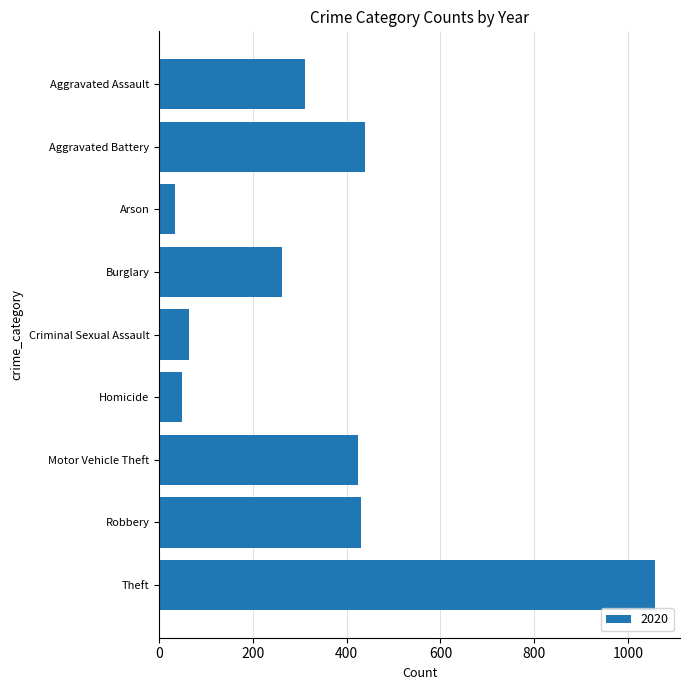

Is it true that the value at Burglary is 462?

False